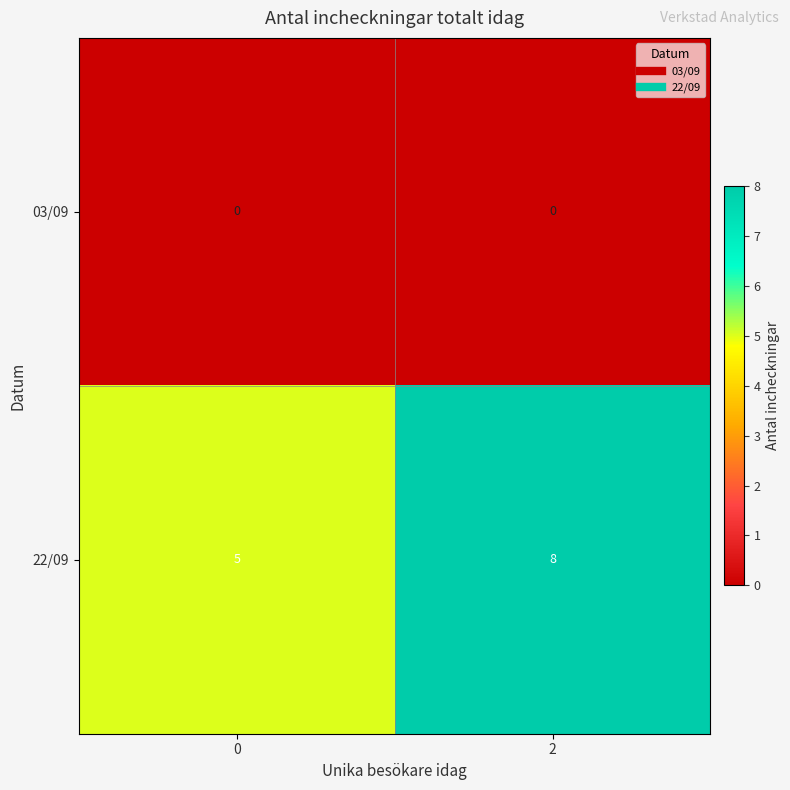

What is the highest value of the 22/09 series?

8